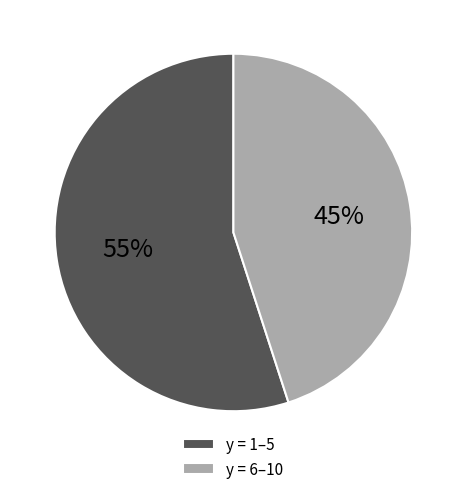

Between y = 1–5 and y = 6–10, which is larger?

y = 1–5